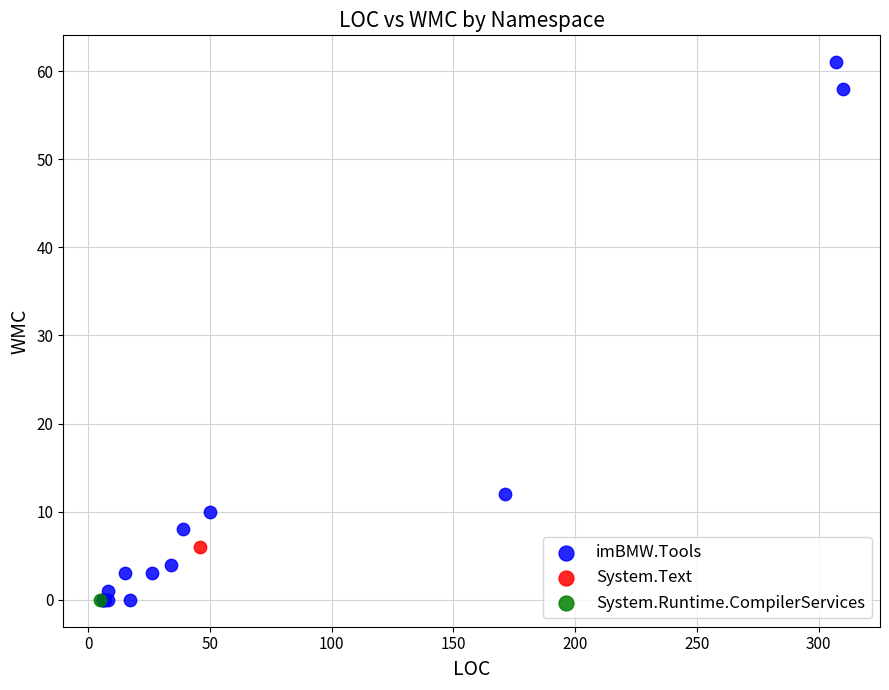

What are all the series names shown in the legend?

imBMW.Tools, System.Text, System.Runtime.CompilerServices